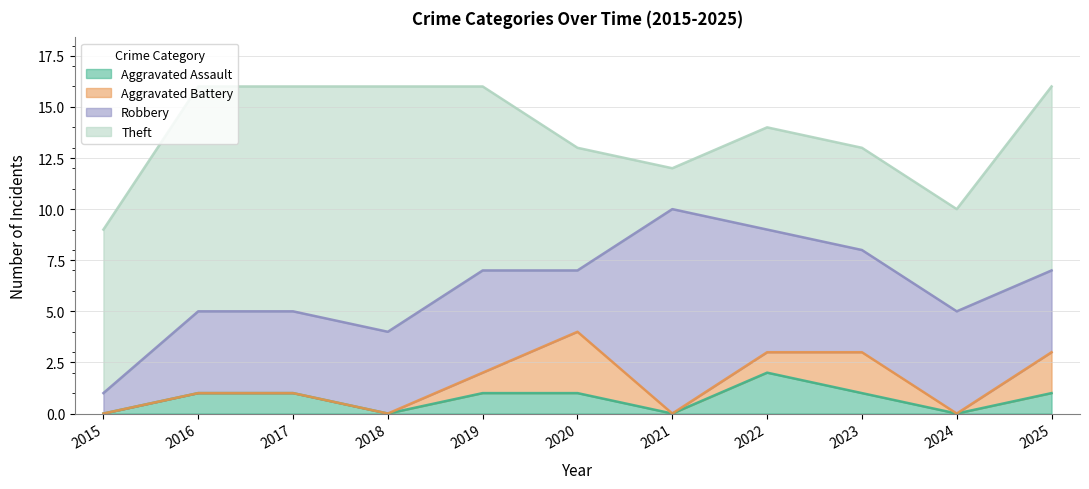

In Aggravated Assault, how many points are lower than both neighbors (excluding endpoints)?

3